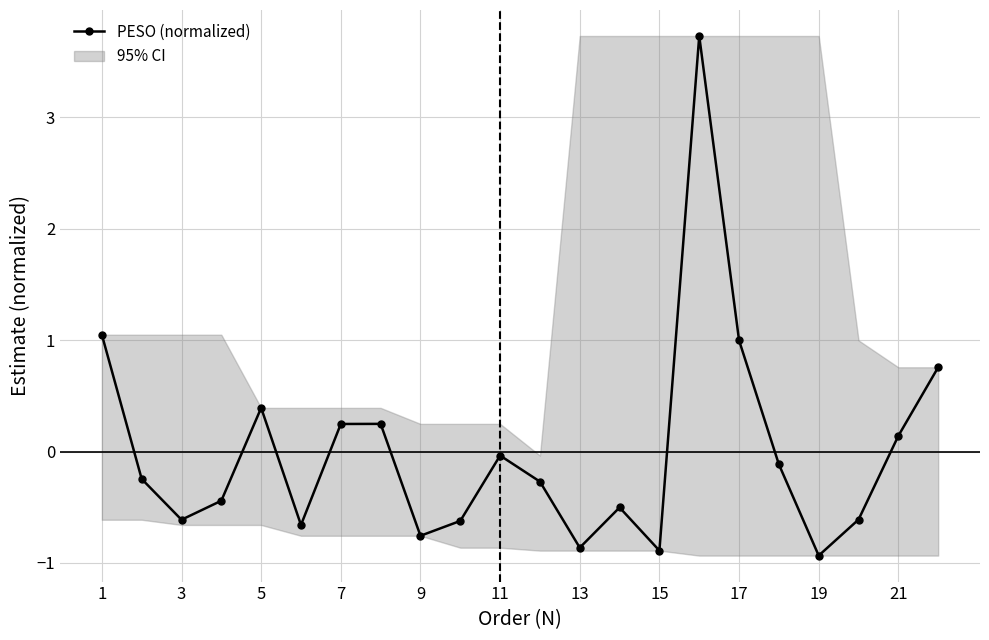

Does the chart have visible grid lines?

Yes